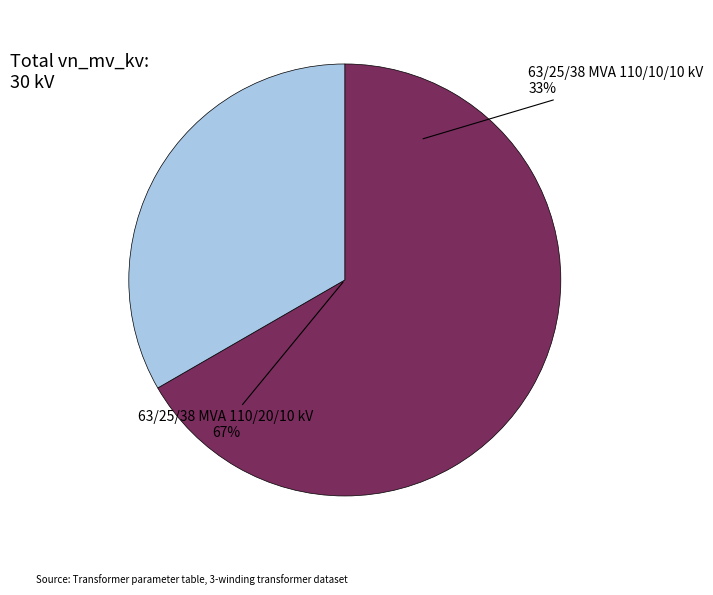

What is the smallest slice in the pie chart?

63/25/38 MVA 110/10/10 kV